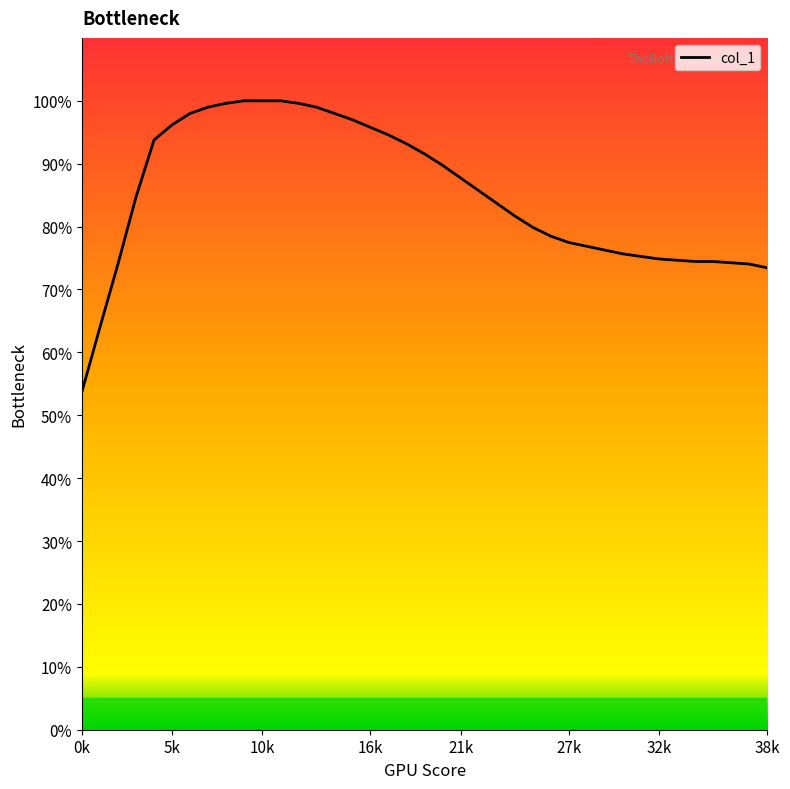

What is the difference between the maximum and minimum values?

46.3